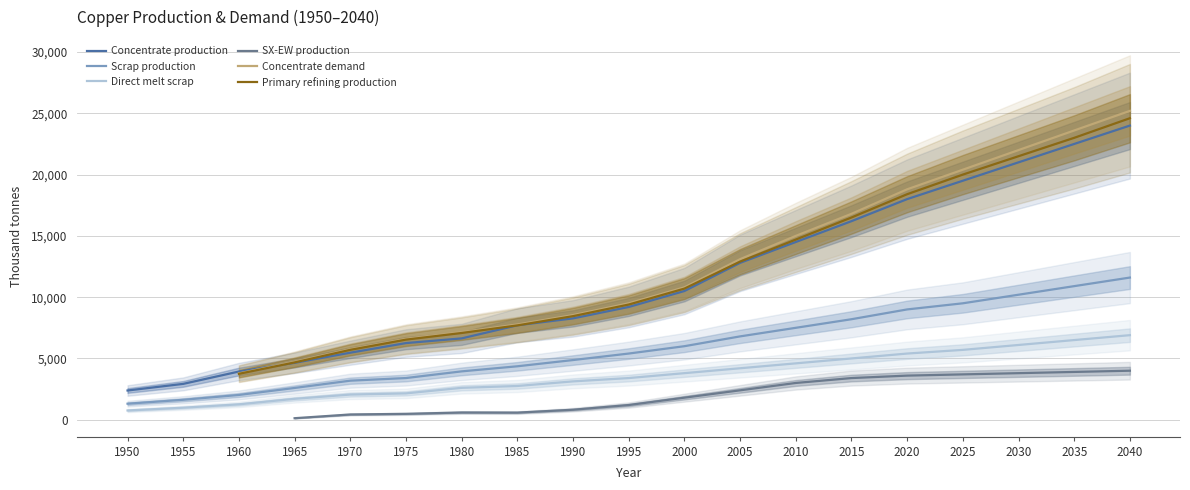

At how many categories does at least one series exceed 7257?

12